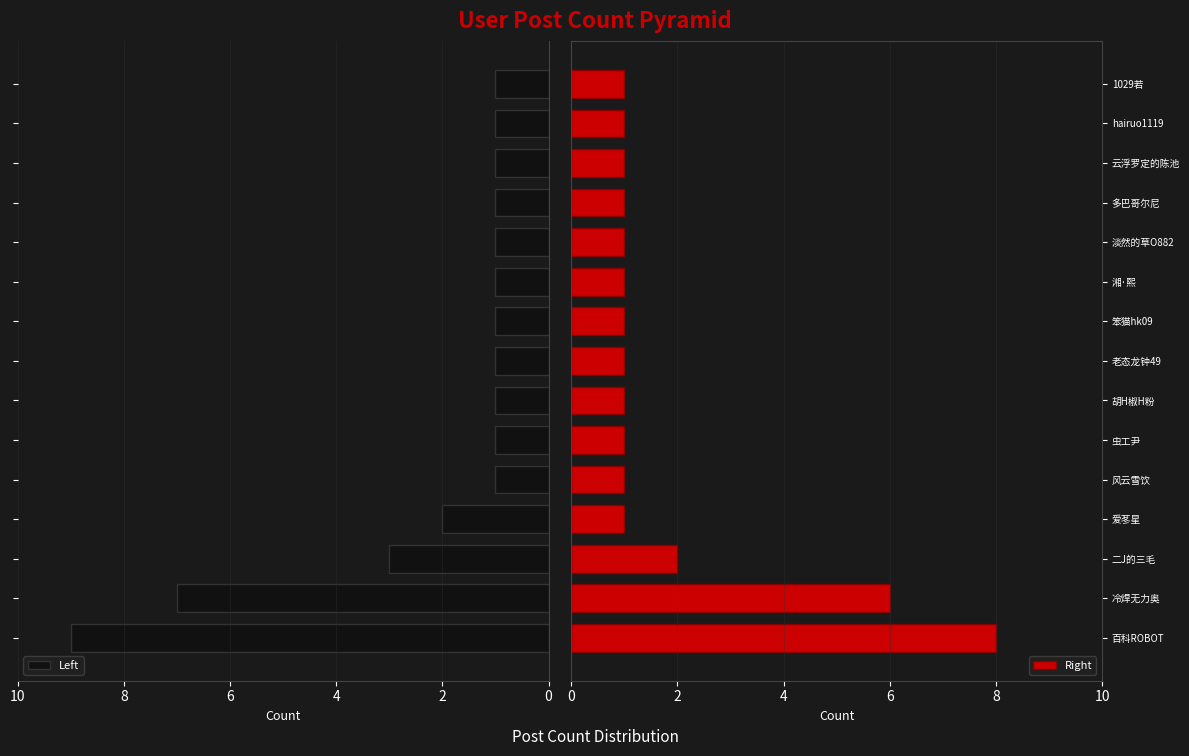

Rank the series by their average value, from lowest to highest.

Right, Left